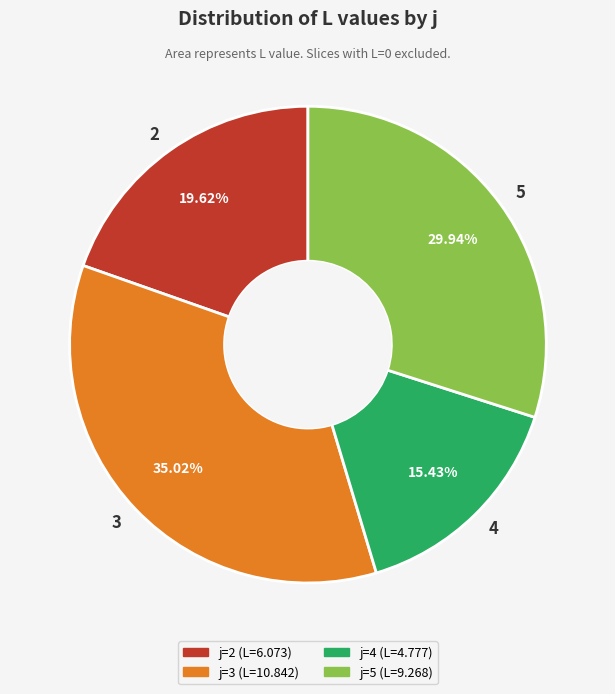

Rank the categories by value from highest to lowest.

3, 5, 2, 4